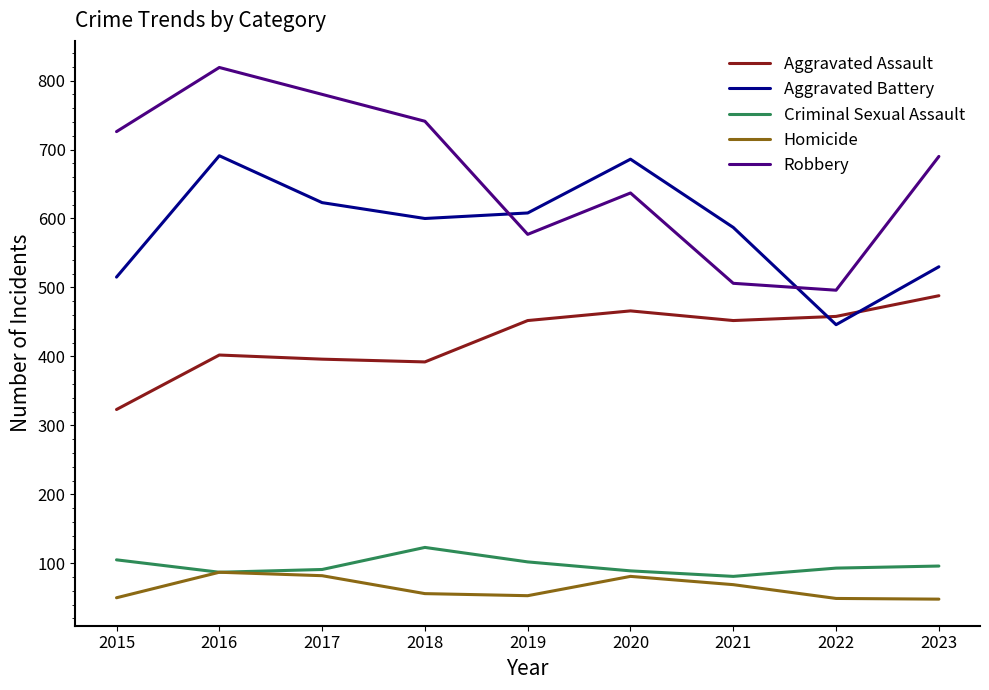

The Criminal Sexual Assault series shows 87 at 2016. True or false?

True